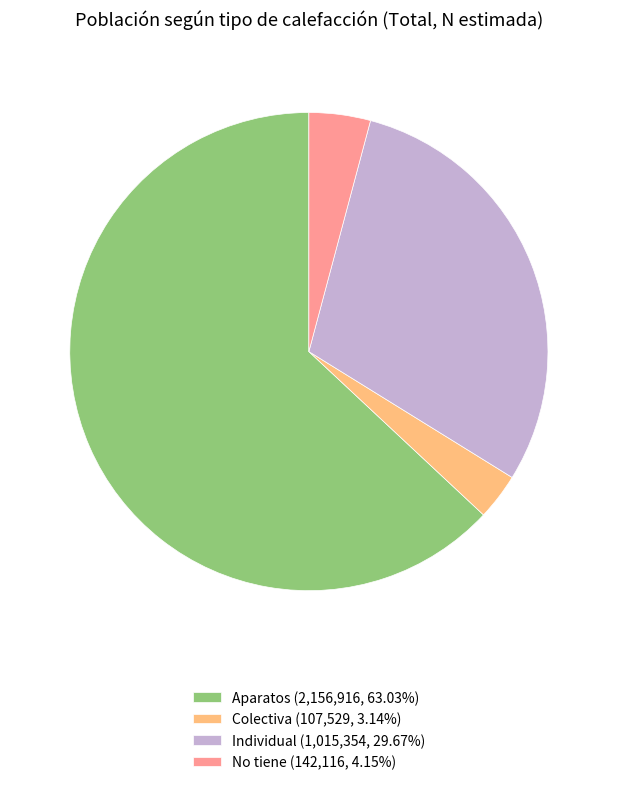

Does Colectiva (107,529, 3.14%) represent more than half of the total?

No